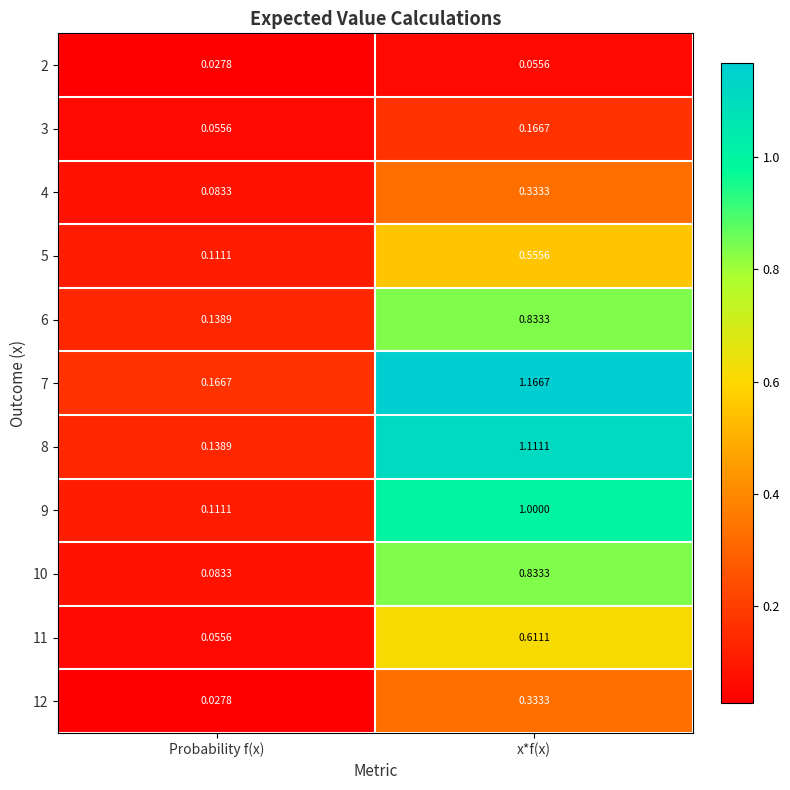

Which category has the lowest value in the 2 series?

Probability f(x)